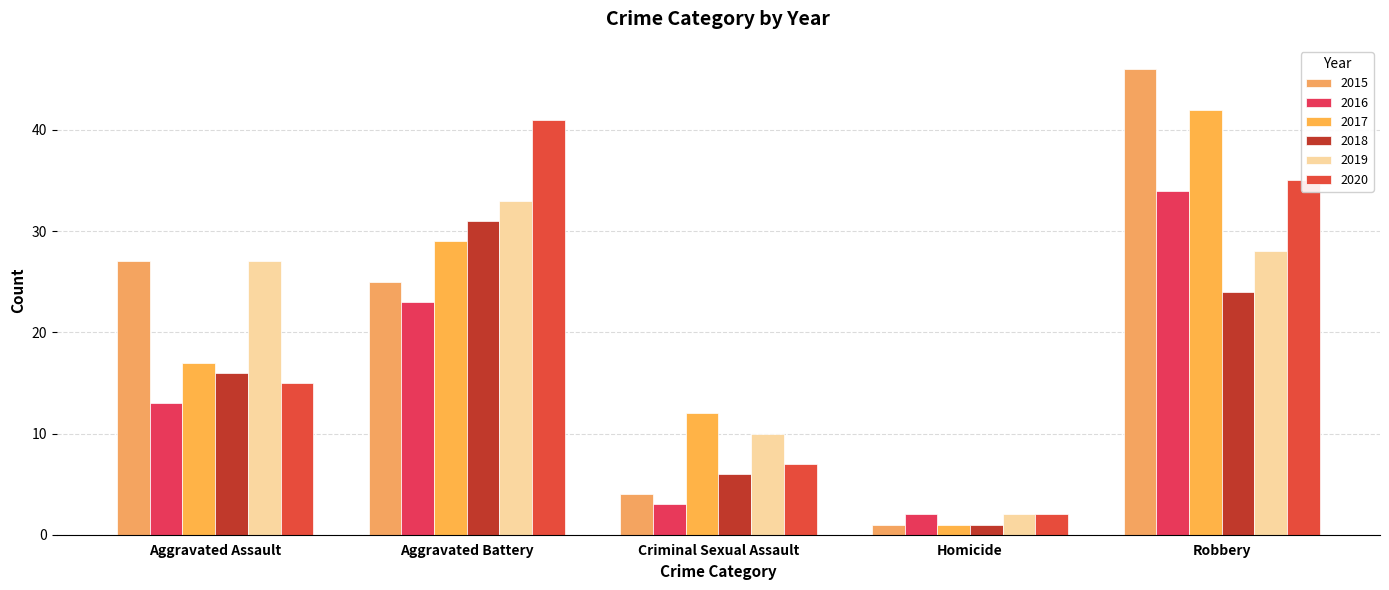

Reading left to right, list all the values displayed in this chart.

2015: 27	25	4	1	46
2016: 13	23	3	2	34
2017: 17	29	12	1	42
2018: 16	31	6	1	24
2019: 27	33	10	2	28
2020: 15	41	7	2	35